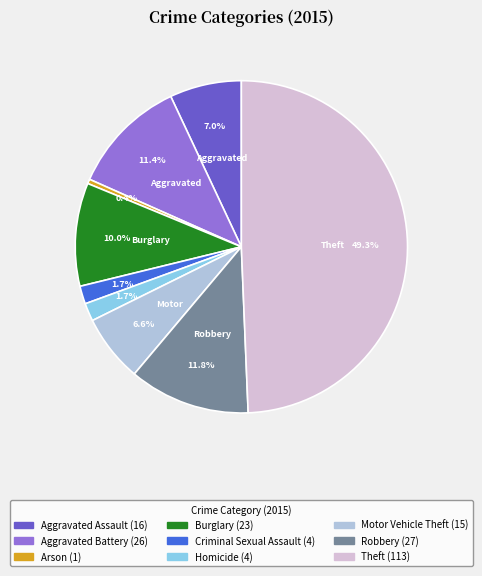

How many segments does this pie chart have?

9